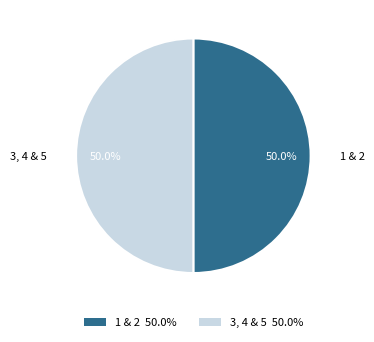

Combined, do 1 & 2 and 3, 4 & 5 account for over 50%?

Yes